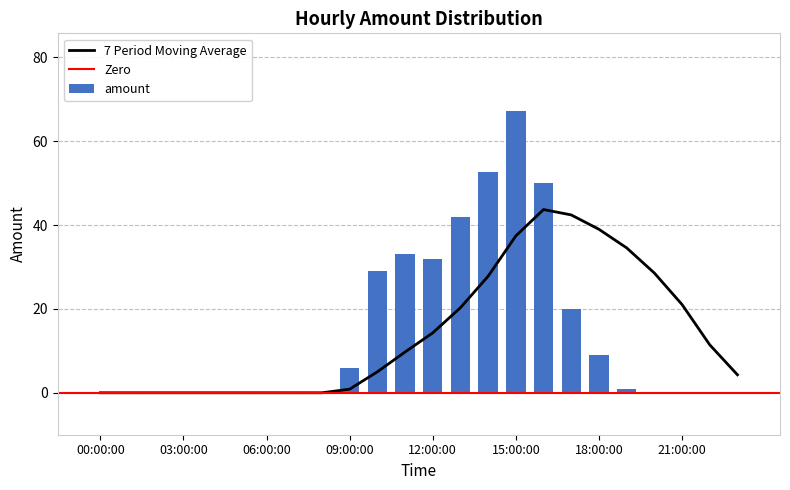

The chart shows a value of 36.1 at 15:00:00. True or false?

False